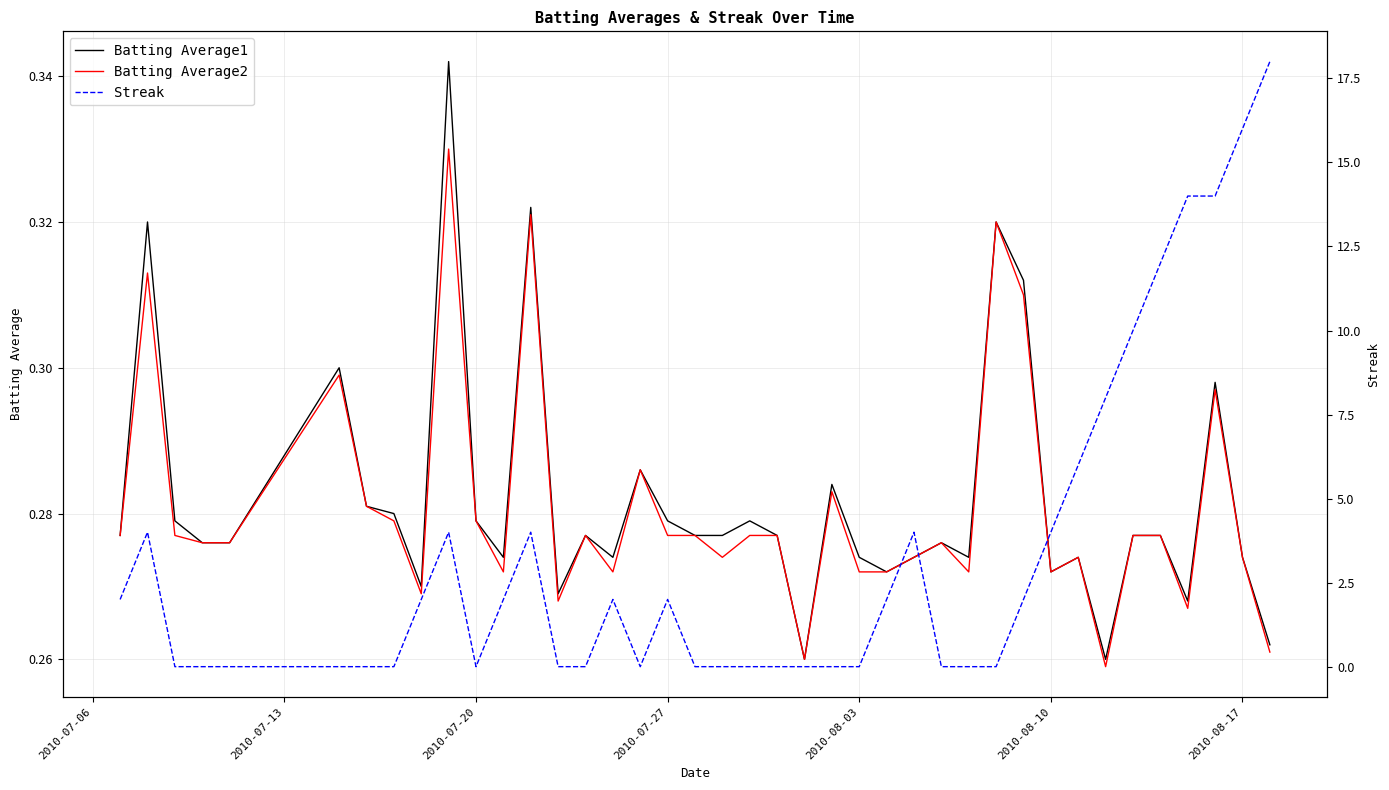

True or false: Batting Average2 and Batting Average1 cross at least once.

False